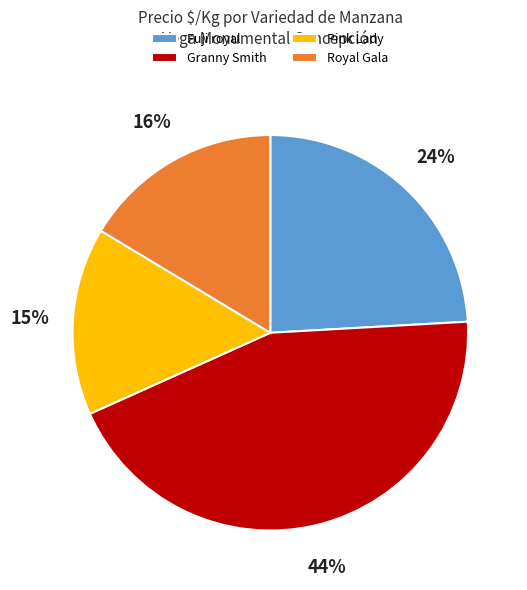

What is the smallest slice in the pie chart?

Pink Lady